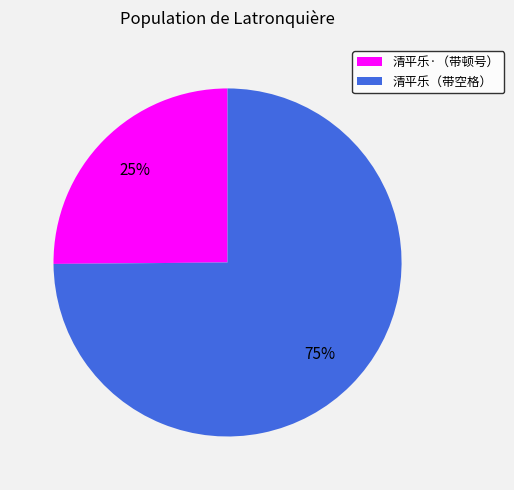

Approximately how many times larger is the value at 清平乐（带空格） compared to 清平乐·（带顿号）?

3.0